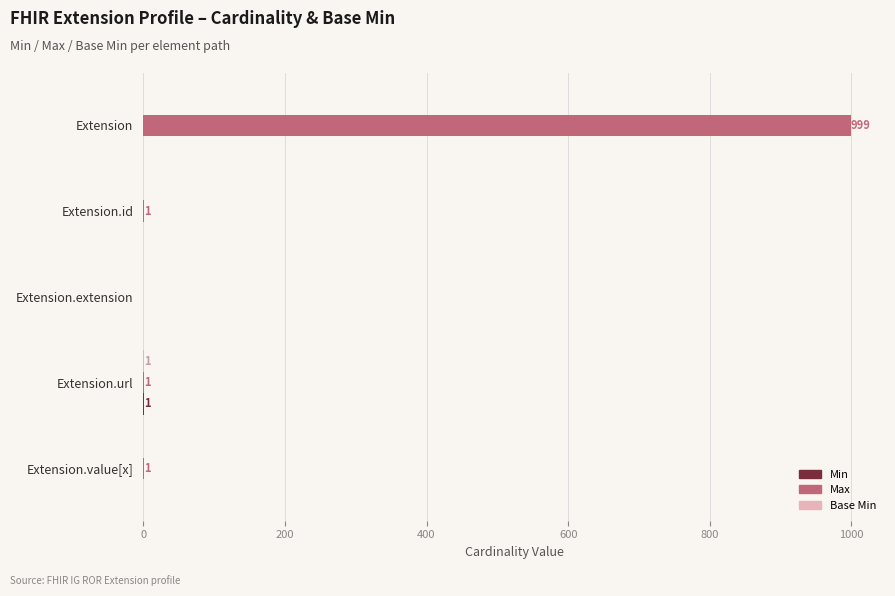

Which series has the largest total across all categories?

Max